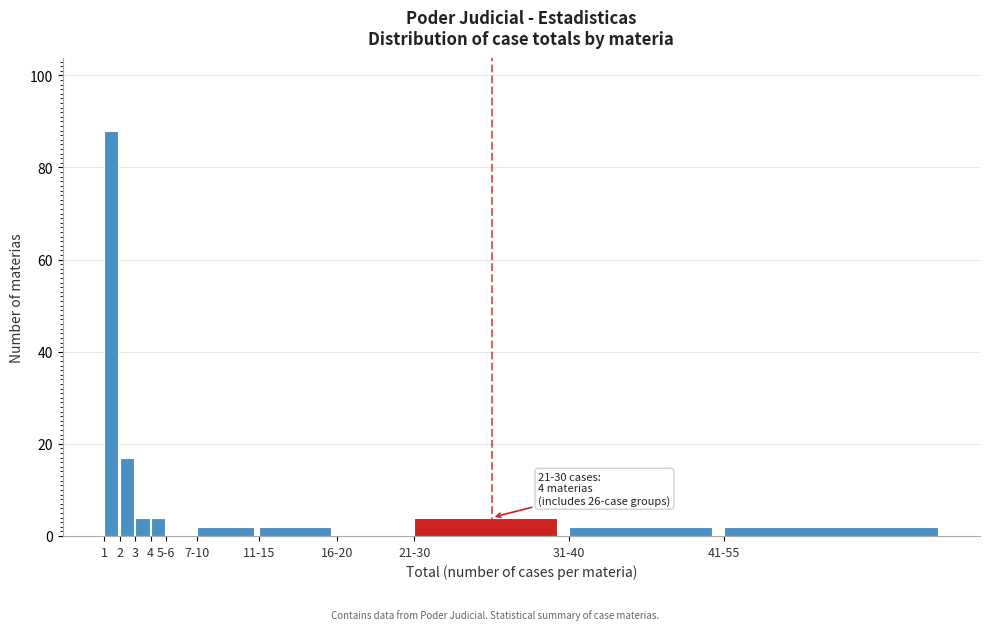

Reading left to right, transcribe all the data shown in this chart.

1=88	2=17	3=4	4=4	5-6=0	7-10=2	11-15=2	16-20=0	21-30=4	31-40=2	41-55=2